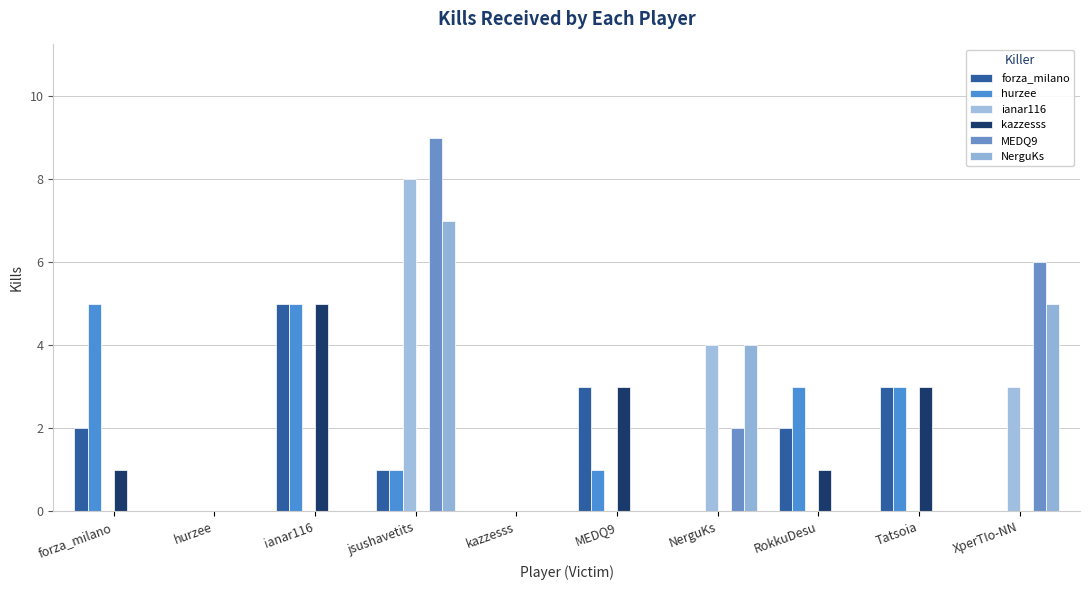

What is the difference between the second highest and second lowest values in the NerguKs series?

5